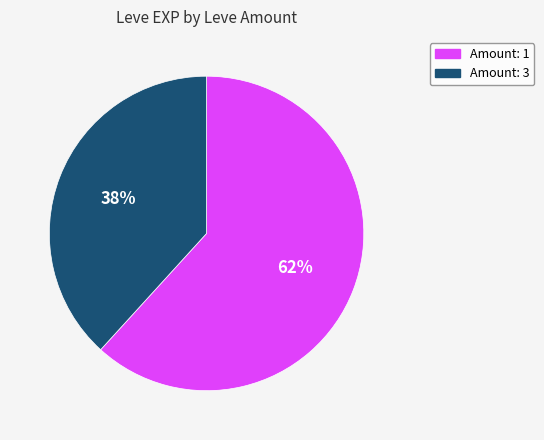

Is there any slice that represents more than half of the pie?

Yes